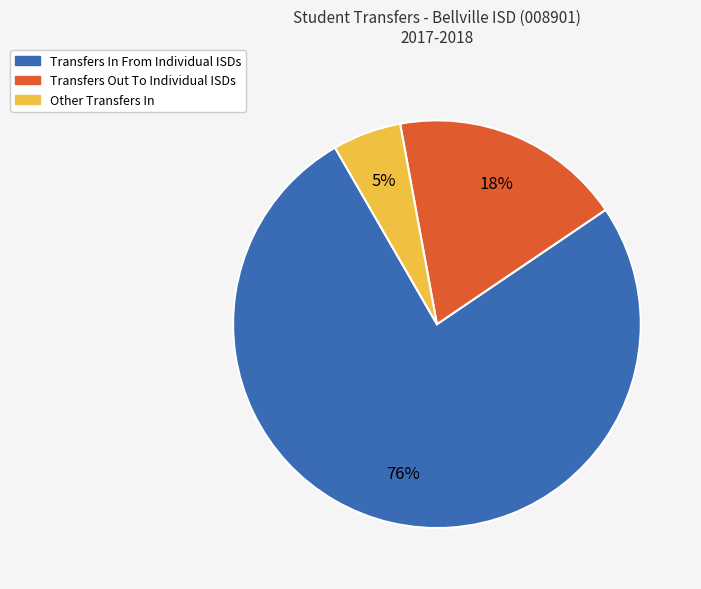

Is there a majority slice in this chart?

Yes